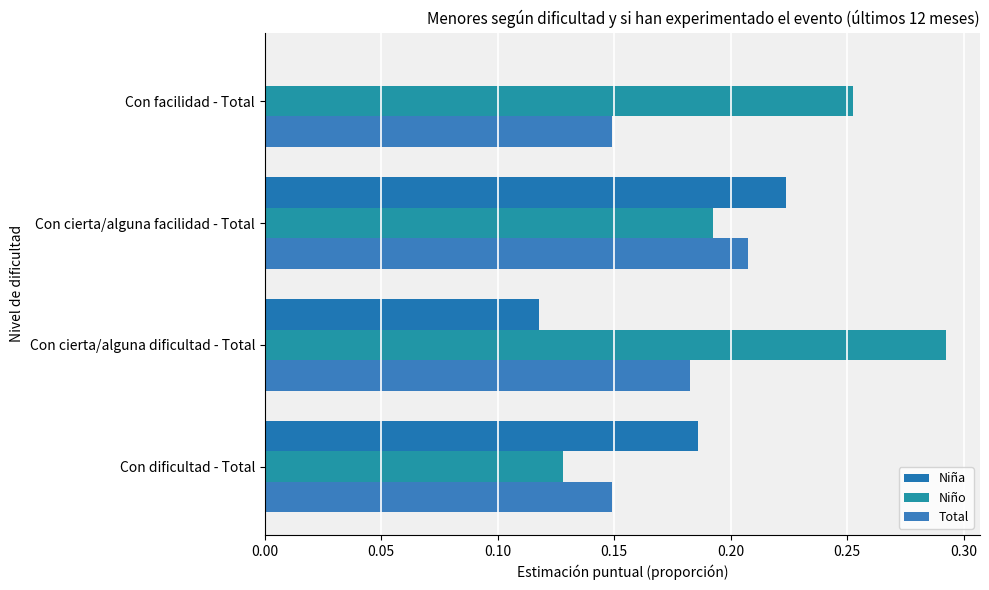

How many values in Niña are above zero?

3